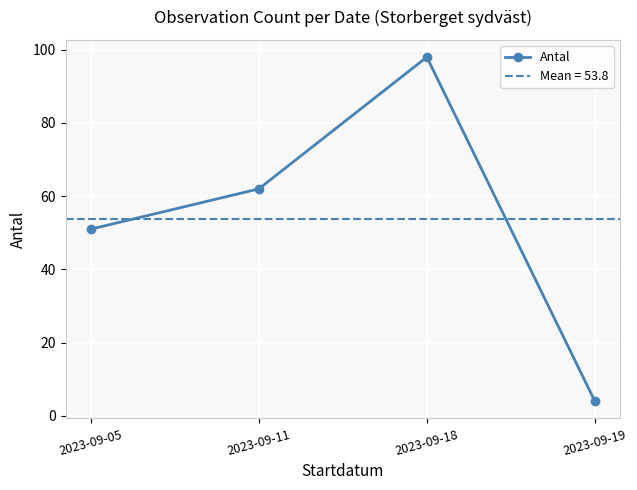

Which category has the lowest value across all series?

2023-09-19